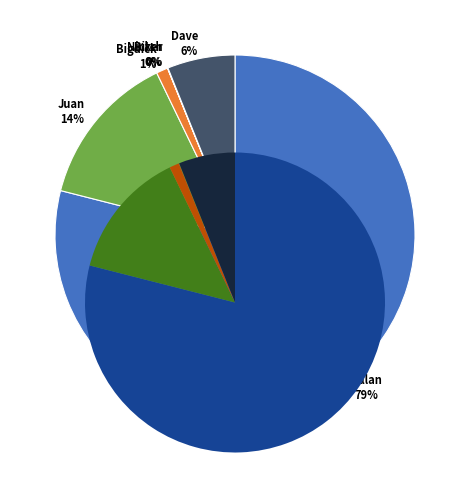

To the nearest percent, what is the difference between the largest and smallest slice percentages?

79%